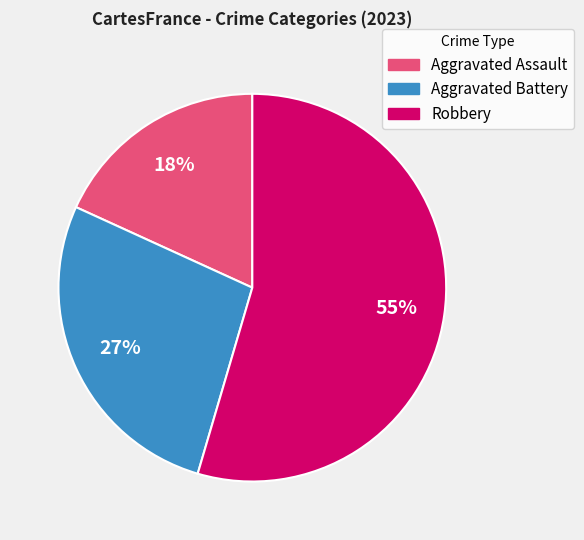

Combined, do Aggravated Battery and Robbery account for over 50%?

Yes